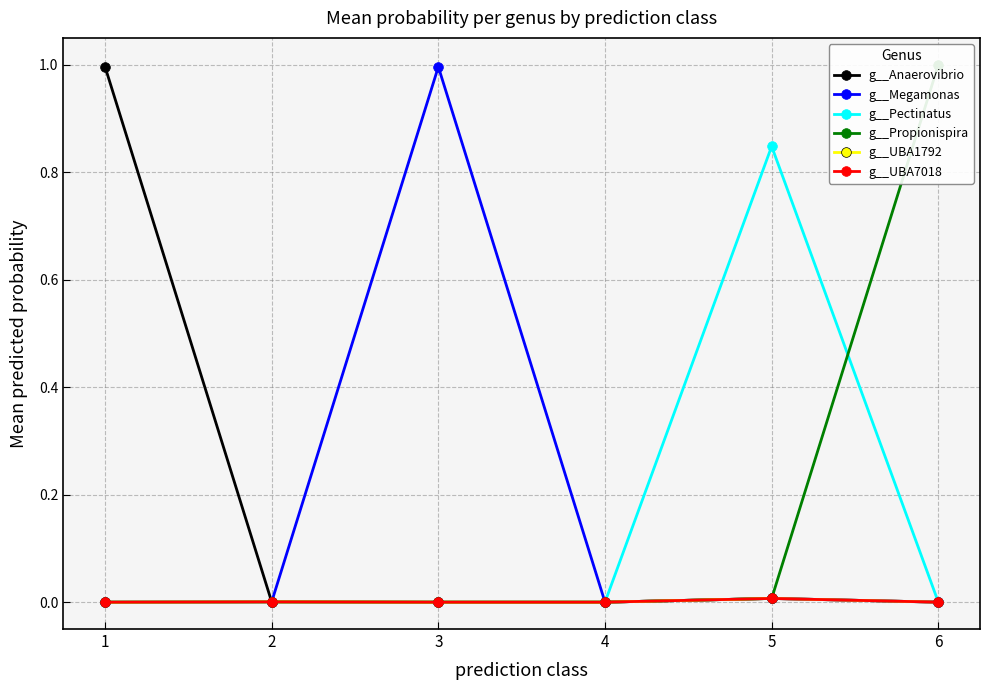

Reading left to right, list all the values displayed in this chart.

g__Anaerovibrio: 1.0	0.0	0.0	0.0	0.0	0.0
g__Megamonas: 0.0	0.0	1.0	0.0	0.0	0.0
g__Pectinatus: 0.0	0.0	0.0	0.0	0.8	0.0
g__Propionispira: 0.0	0.0	0.0	0.0	0.0	1.0
g__UBA1792: 0.0	0.0	0.0	0.0	0.0	0.0
g__UBA7018: 0.0	0.0	0.0	0.0	0.0	0.0